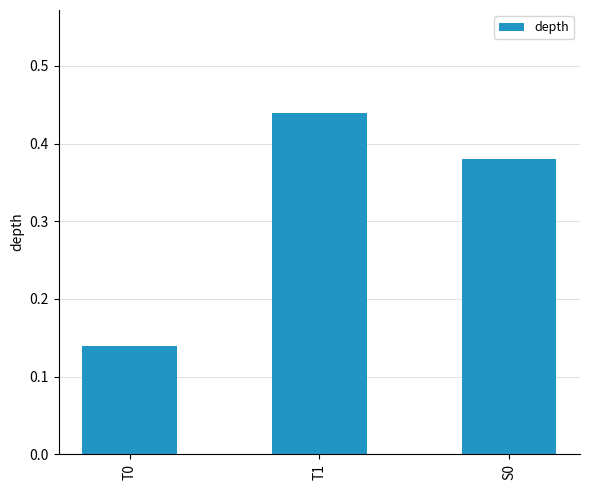

What is the sum of the values at T0 and T1?

0.6